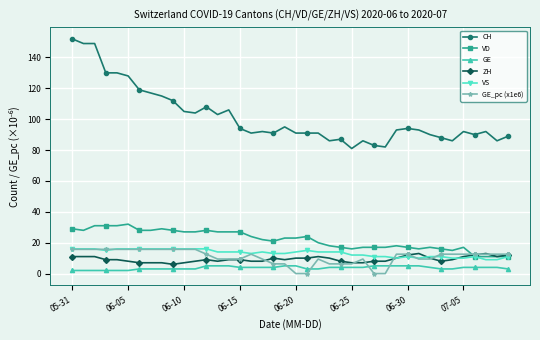

Count the number of data series in this chart.

6